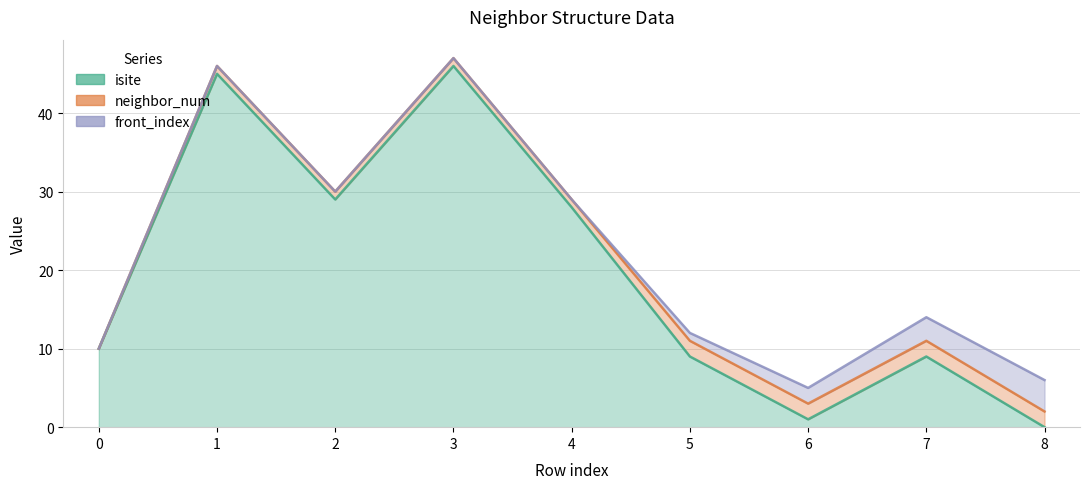

Is the value of front_index at 5 greater than the value of neighbor_num at 4?

No